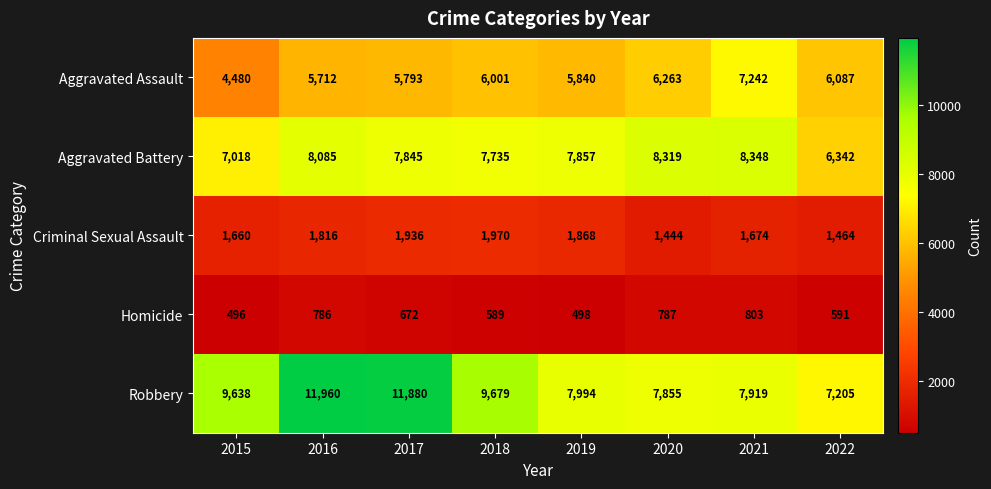

At how many categories does at least one series exceed 11202?

2